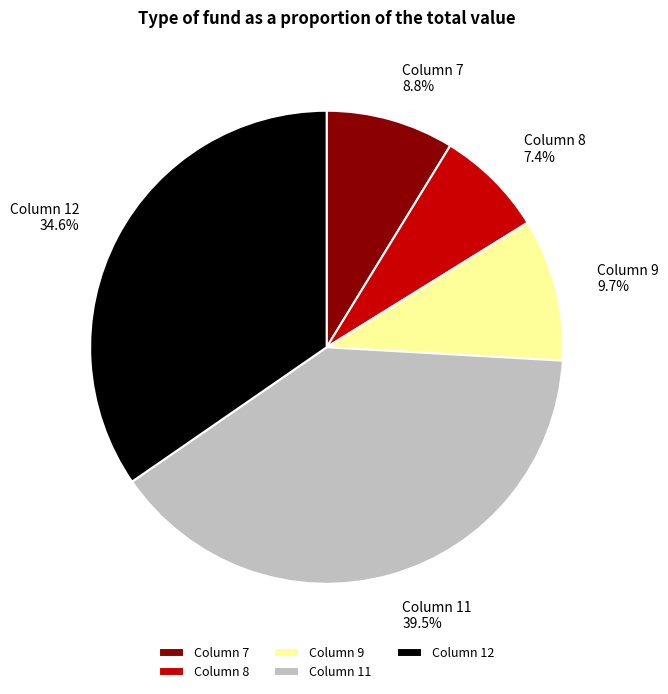

Does Column 11 represent more than half of the total?

No